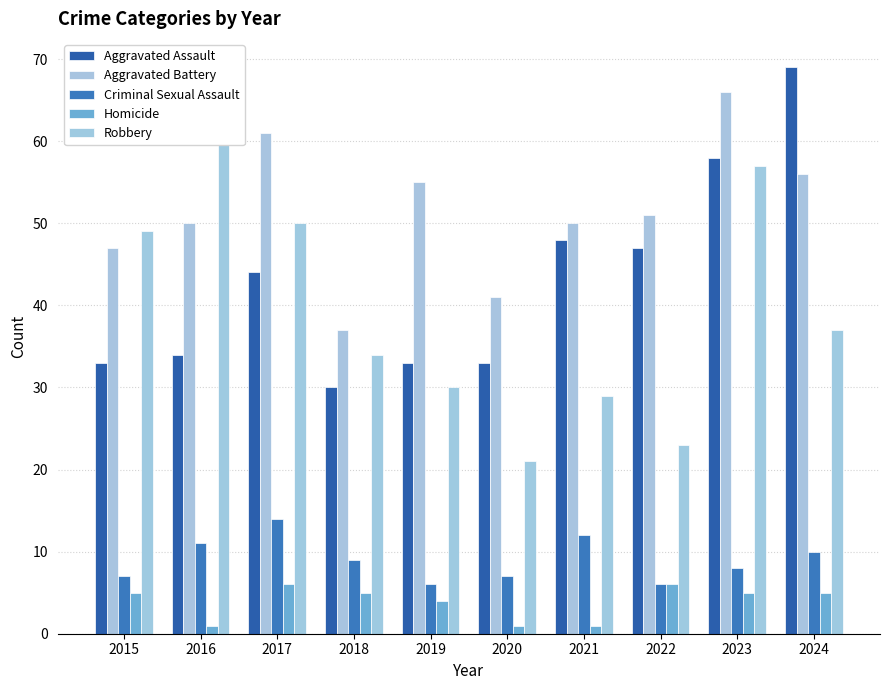

At which label does Homicide first exceed 5?

2017